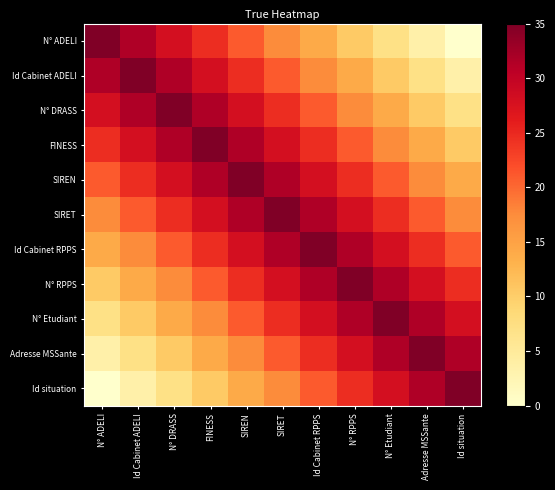

At how many categories does at least one series exceed 17?

11